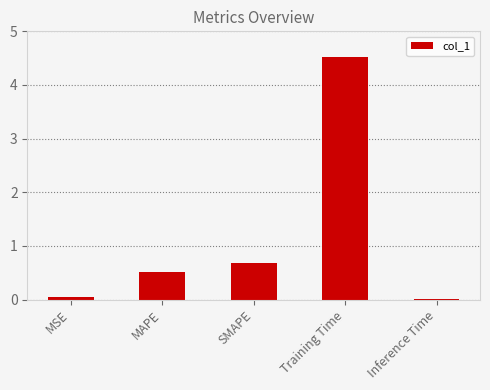

What is the label of the 4th bar from the left?

Training Time